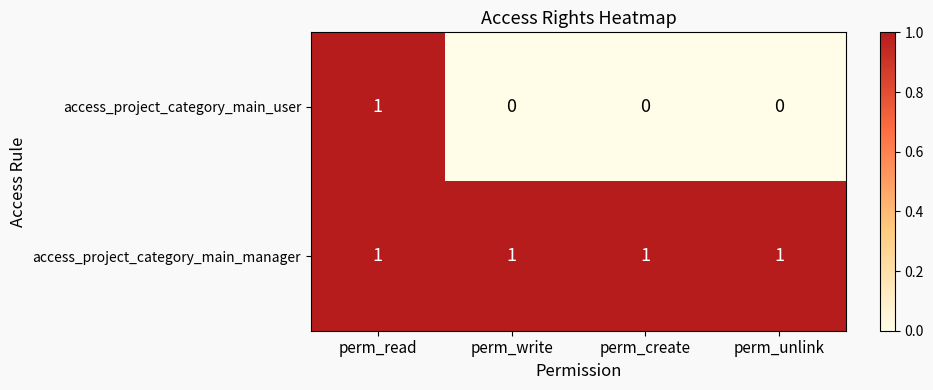

Which series has the largest total across all categories?

access_project_category_main_manager